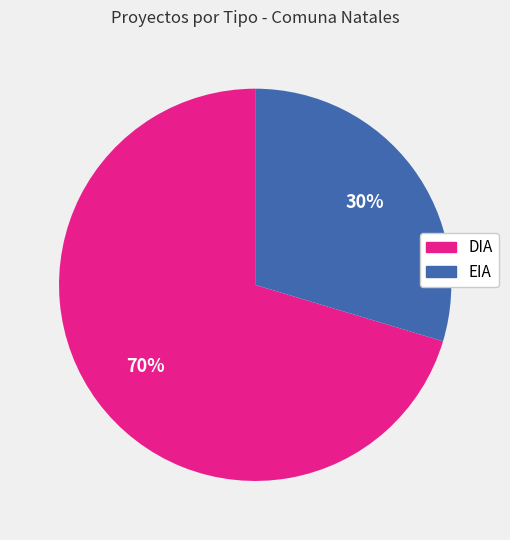

Is there any slice that represents more than half of the pie?

Yes